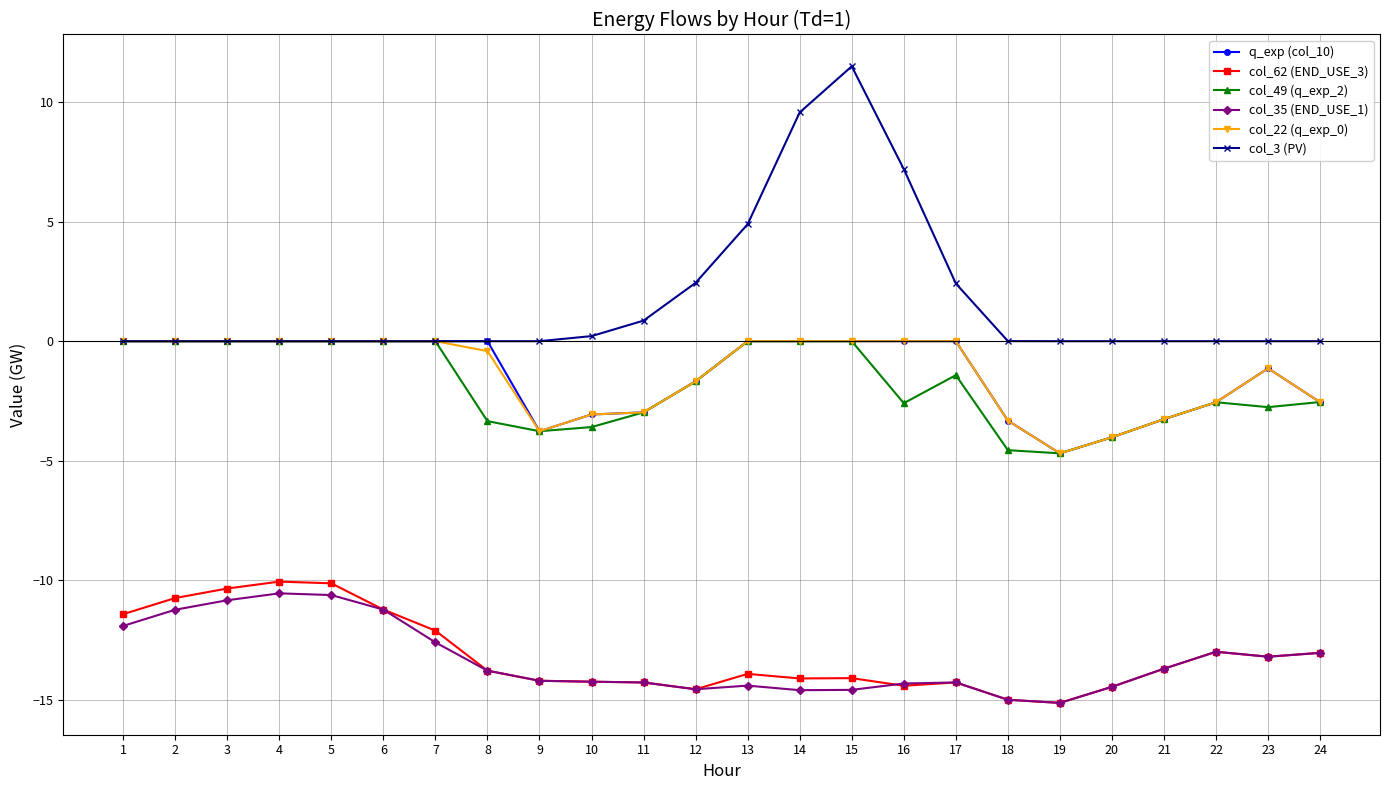

What is the sum of all col_22 (q_exp_0) values?

-33.5